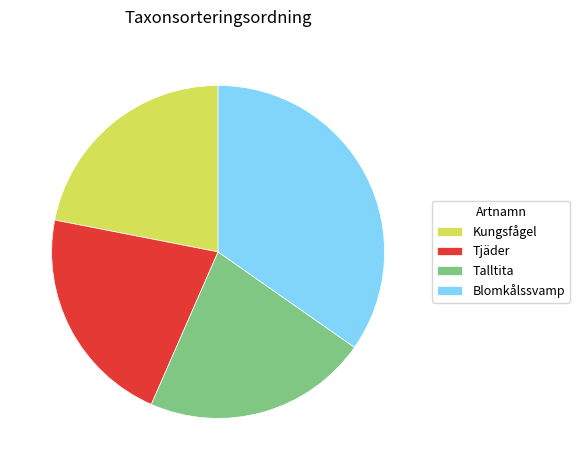

Approximately how many times larger is the value at Talltita compared to Blomkålssvamp?

0.6